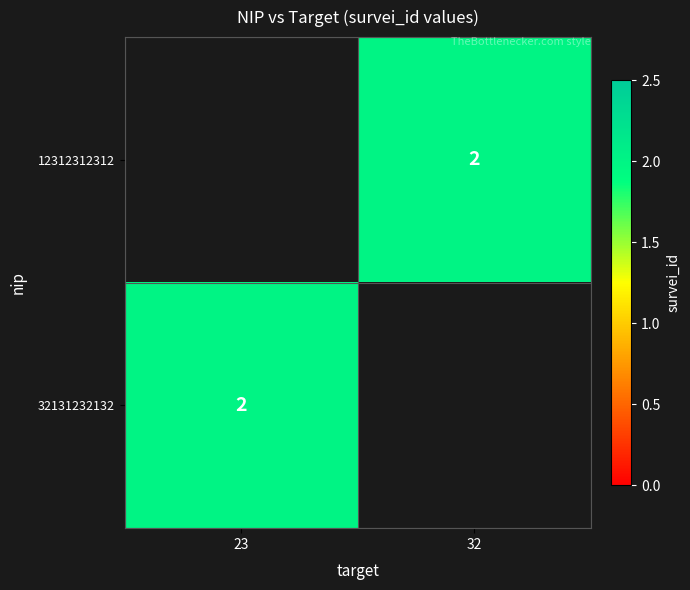

The 12312312312 series shows 1 at 32. True or false?

False